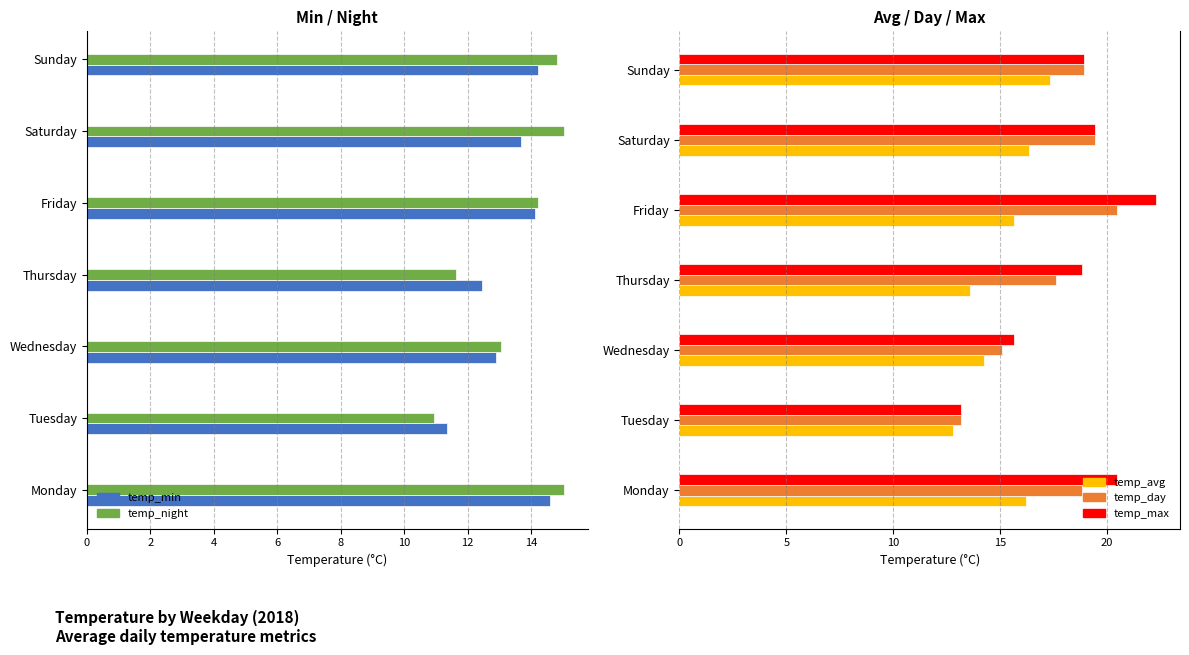

How many bars are there in each group?

5